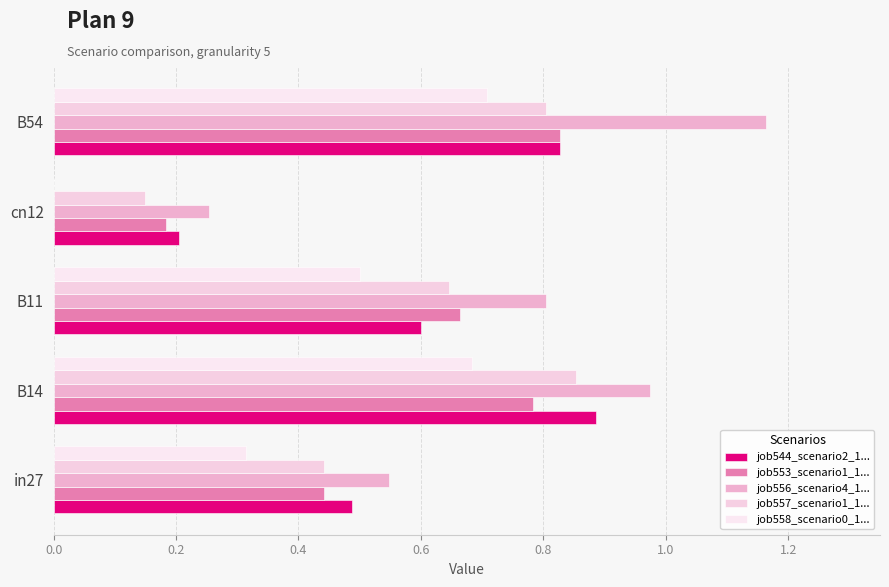

How many distinct data groups are displayed?

5